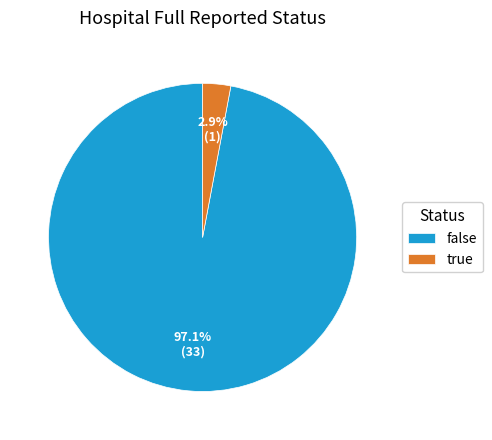

Combined, what portion of the pie is false and true?

100.0%